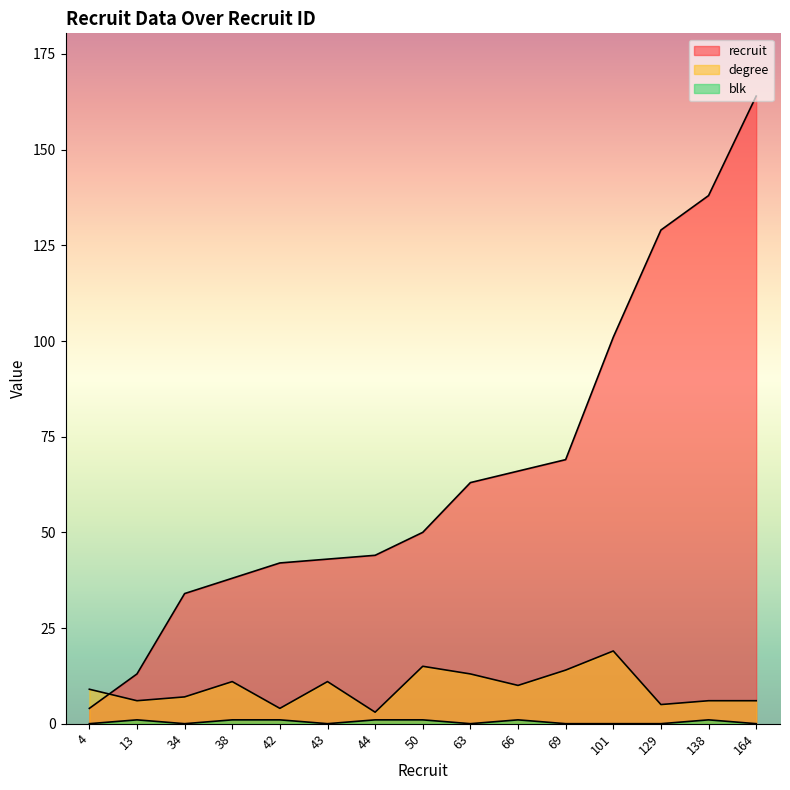

Rank the series at 42 from lowest to highest value.

blk, degree, recruit